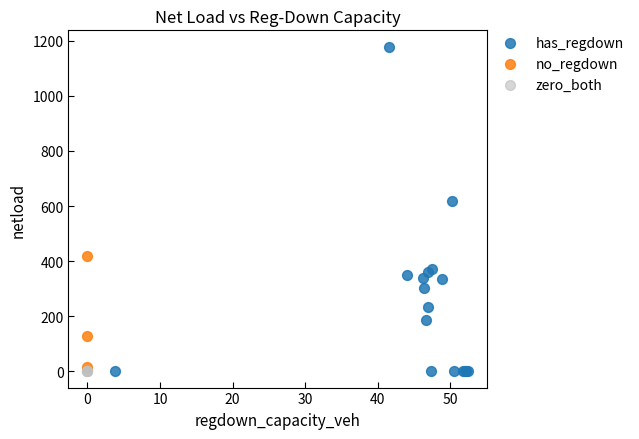

What are all the series names shown in the legend?

has_regdown, no_regdown, zero_both